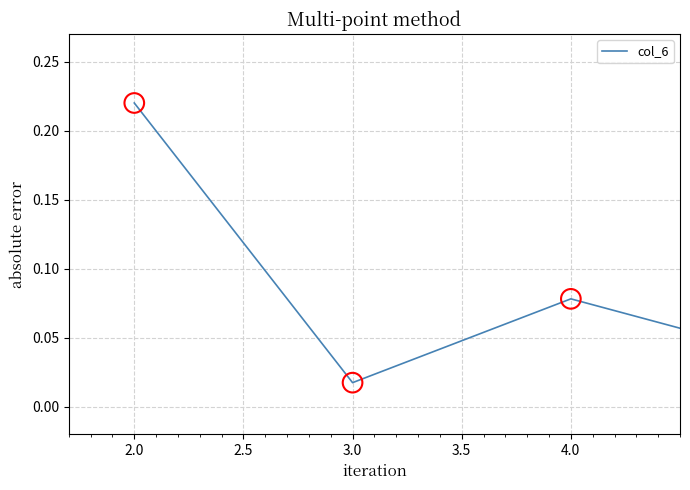

How many interior local valleys (lower than both neighbors) does the data have?

2